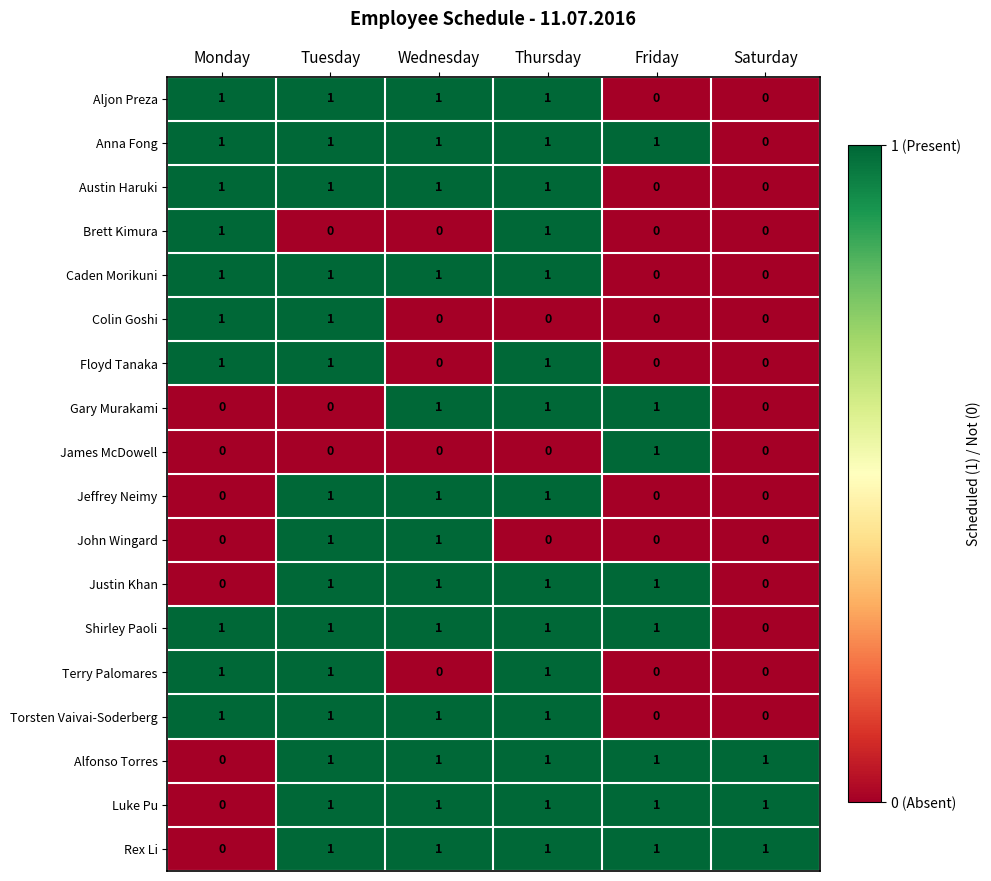

What is the total value across all series at Friday?

8